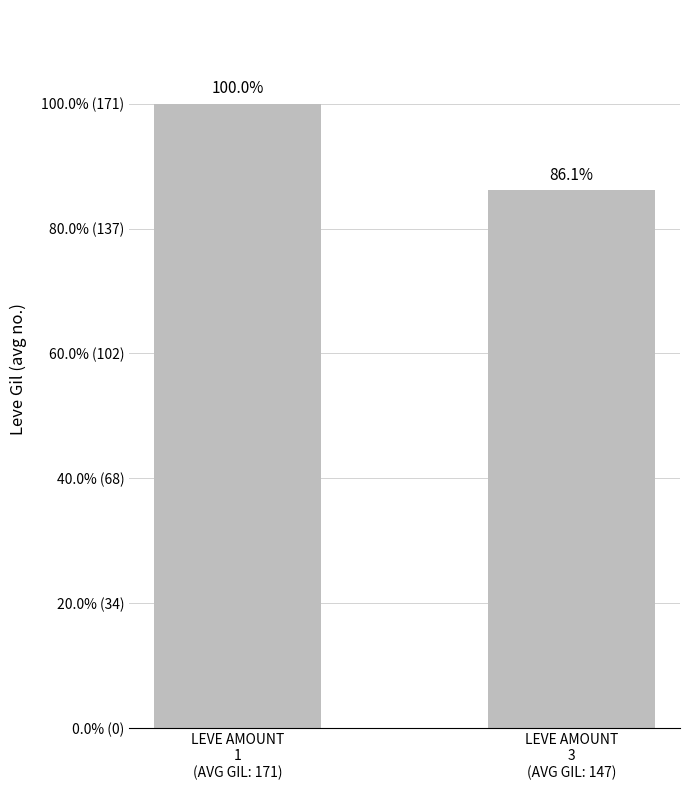

What is the change in value from LEVE AMOUNT
1
(AVG GIL: 171) to LEVE AMOUNT
3
(AVG GIL: 147)?

-23.6